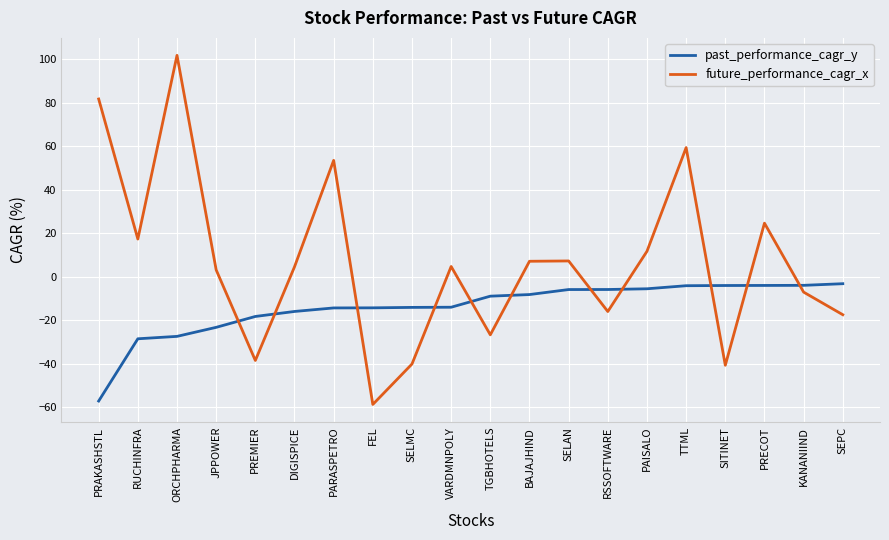

What position from the left is VARDMNPOLY?

10